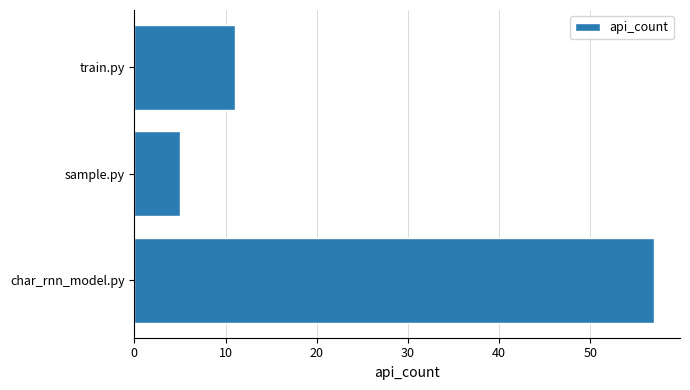

Which has a higher value, char_rnn_model.py or train.py?

char_rnn_model.py